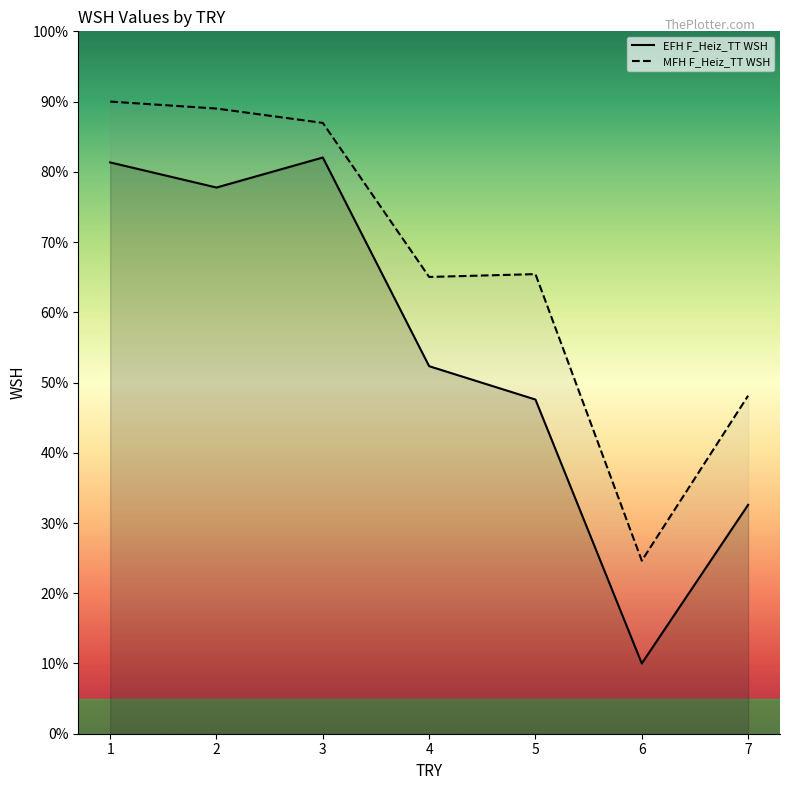

What is the total value across all series at 3?

1.7